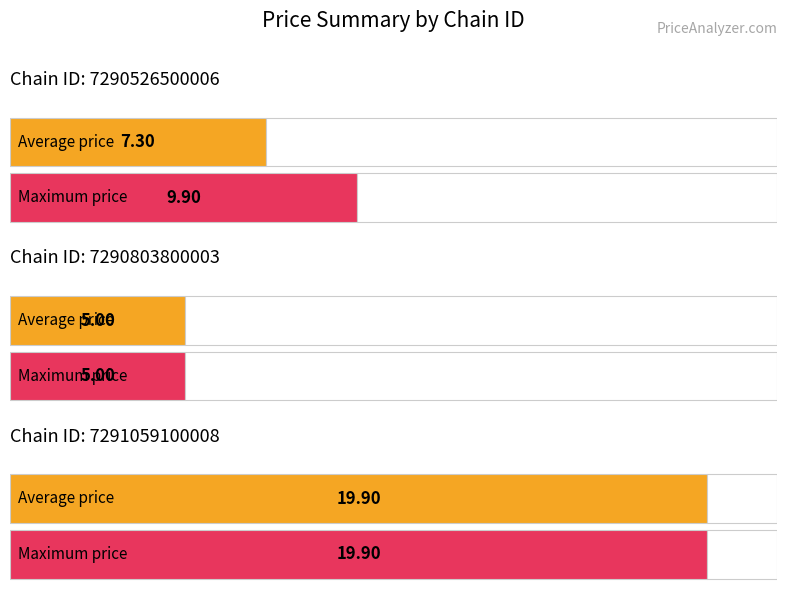

The avg_price series shows 5.0 at 7290803800003. True or false?

True